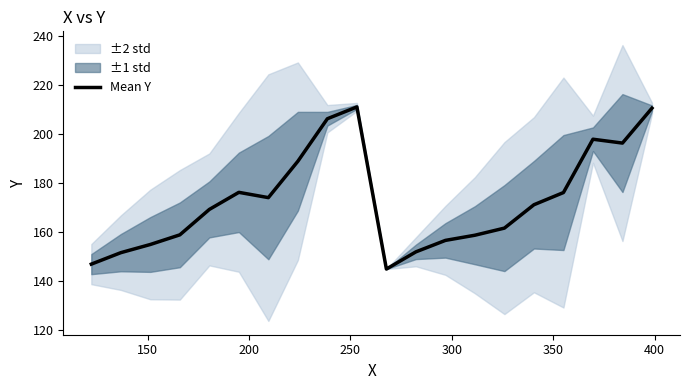

What is the highest value of the Mean Y series?

211.0